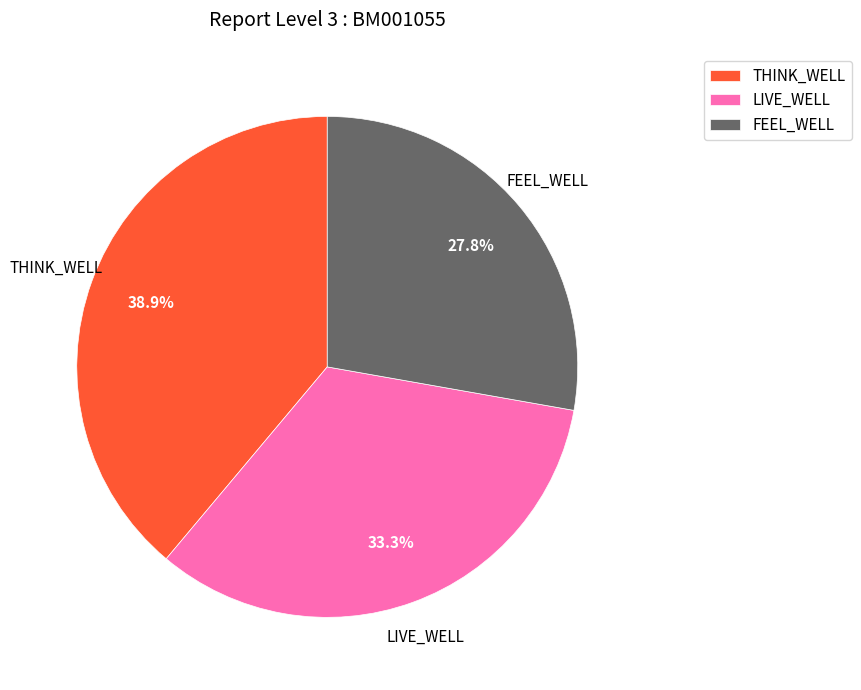

Approximately how many times larger is the value at FEEL_WELL compared to THINK_WELL?

0.7